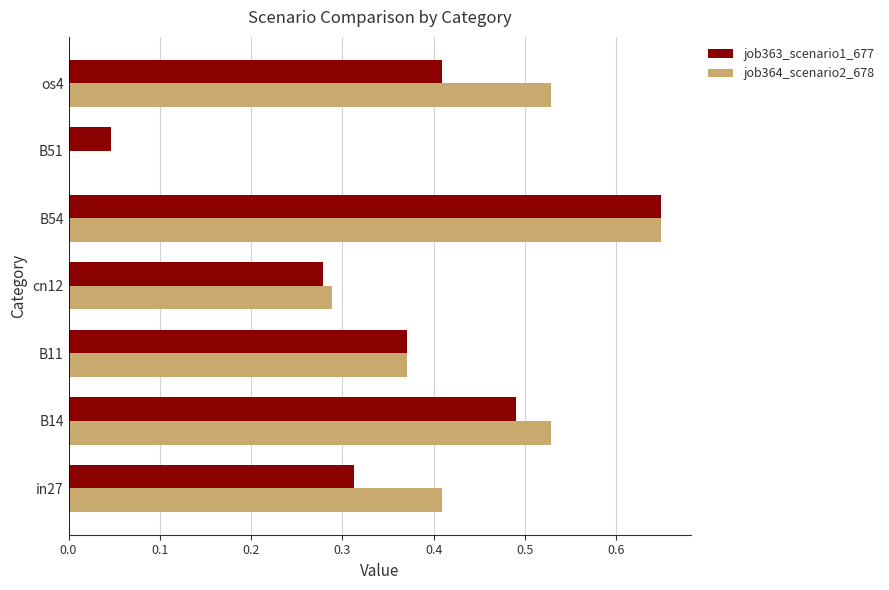

The value of job363_scenario1_677 at in27 is 0.1. True or false?

False